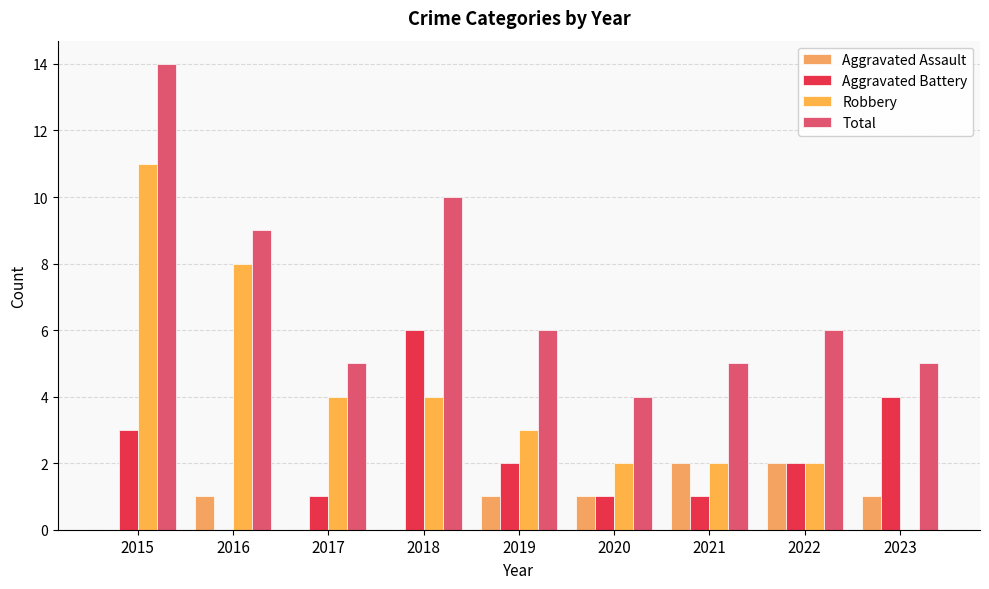

What is the difference between the maximum and minimum values in the Aggravated Battery series?

6